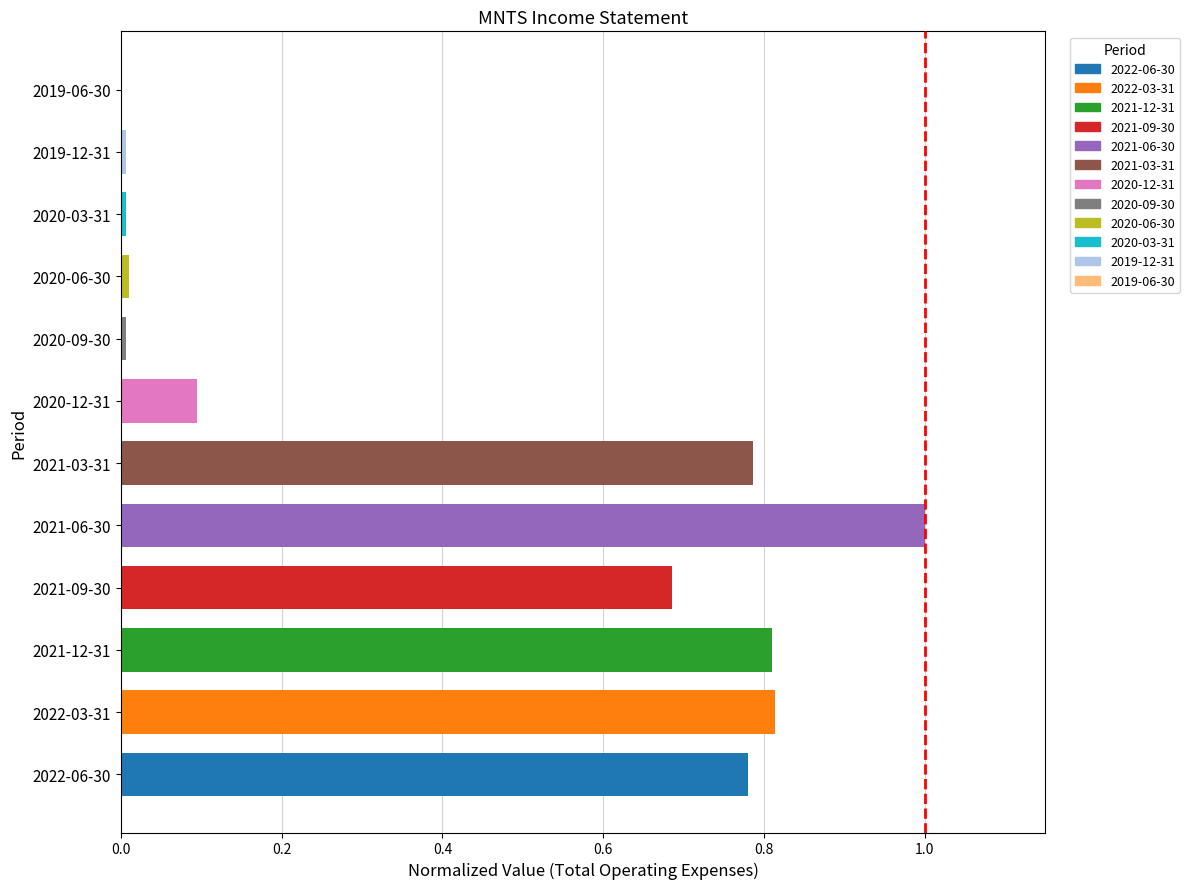

What is the sum of all values?

5.0